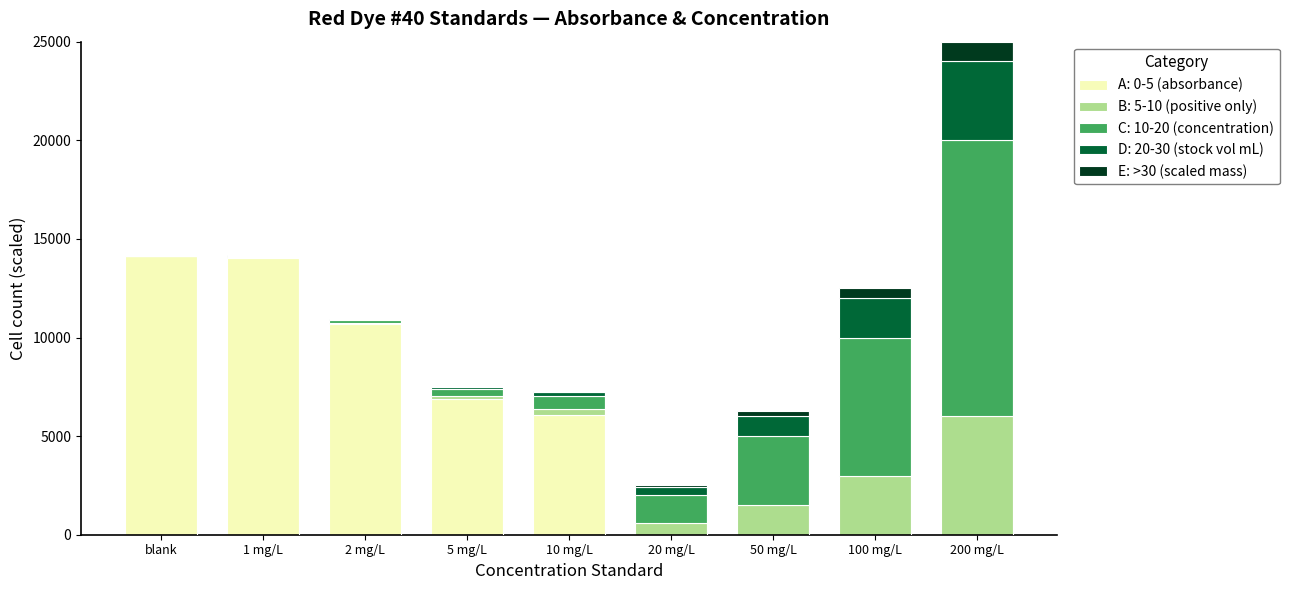

The value of A: 0-5 (absorbance) at 200 mg/L is 0.0. True or false?

True